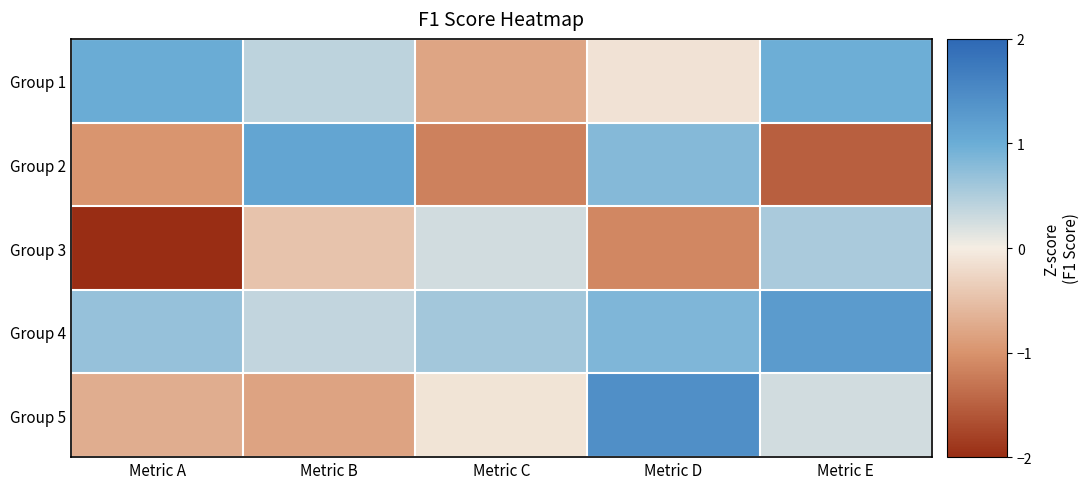

What is the greatest value displayed?

1.4